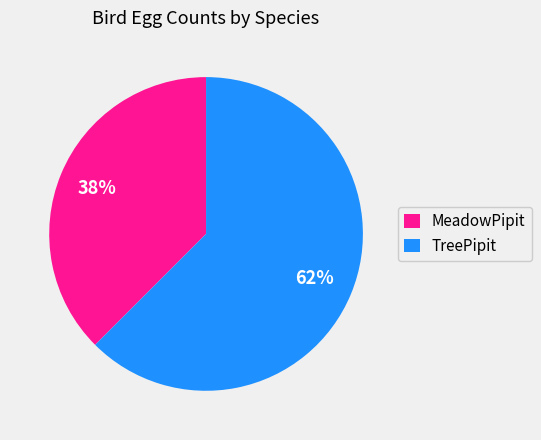

Count the number of slices in the pie.

2